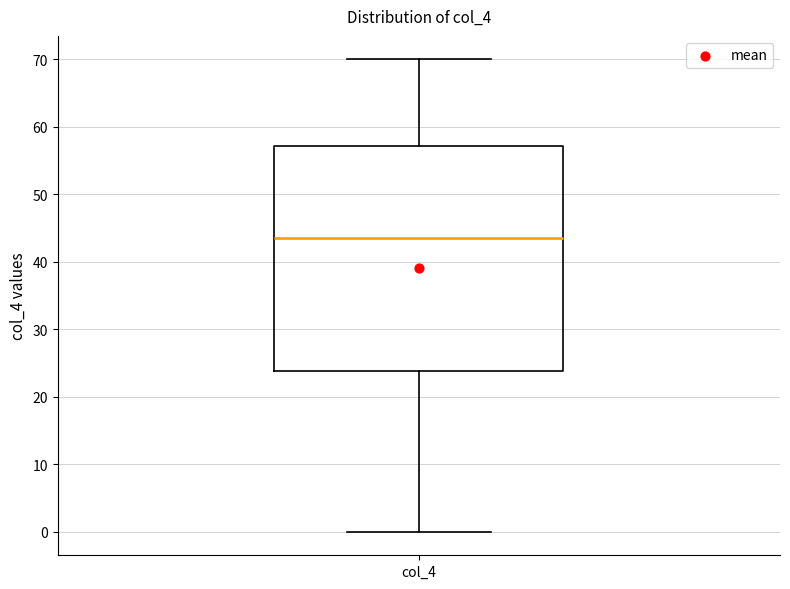

Where is the lower edge of the box for col_4 on the y-axis? The values are not printed on the chart, so give them approximately, as read against the axis.

24